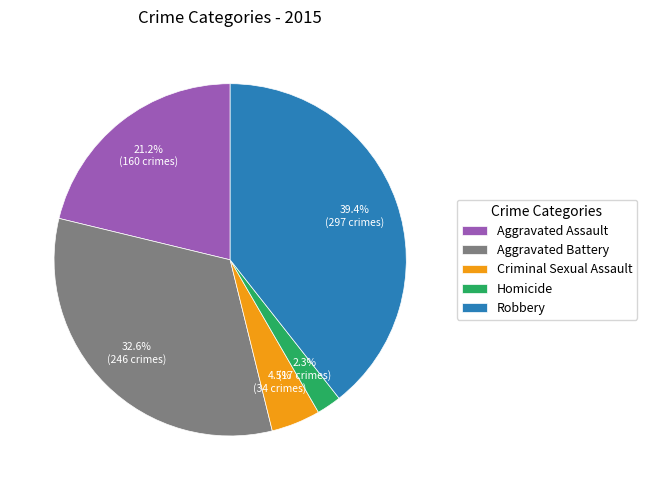

To the nearest percent, what percentage of the pie is Aggravated Battery?

33%